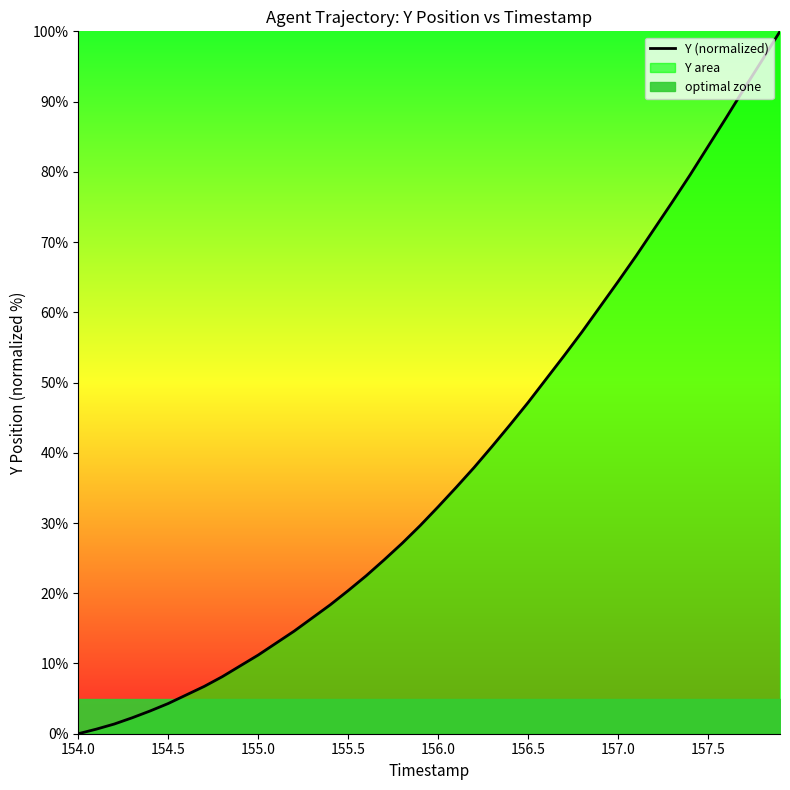

What is the maximum value for Y (normalized)?

100.0